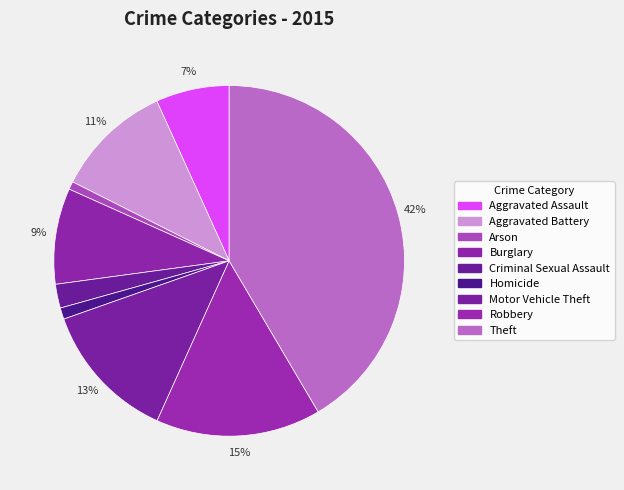

Which category has the smallest portion of the pie?

Arson